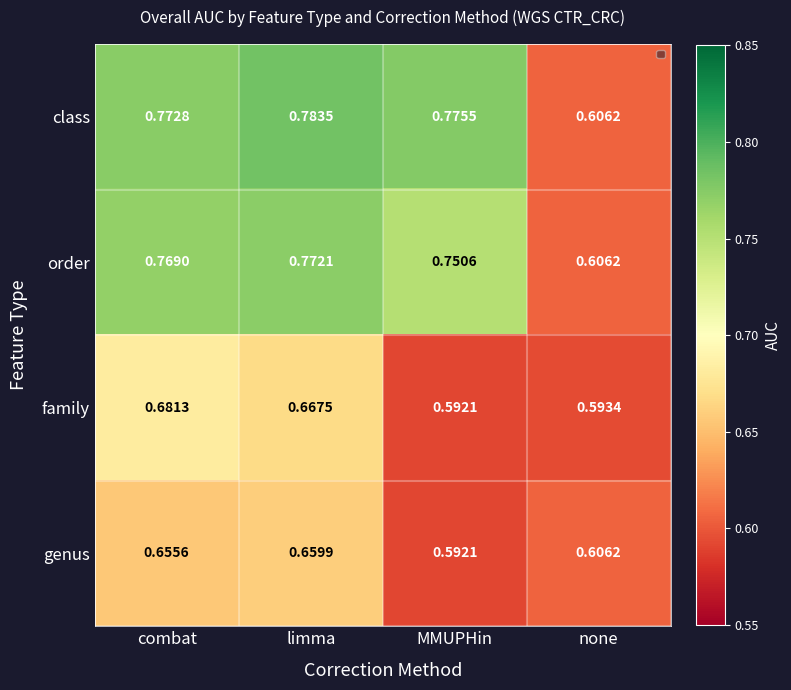

Which series has the largest range (max minus min)?

class